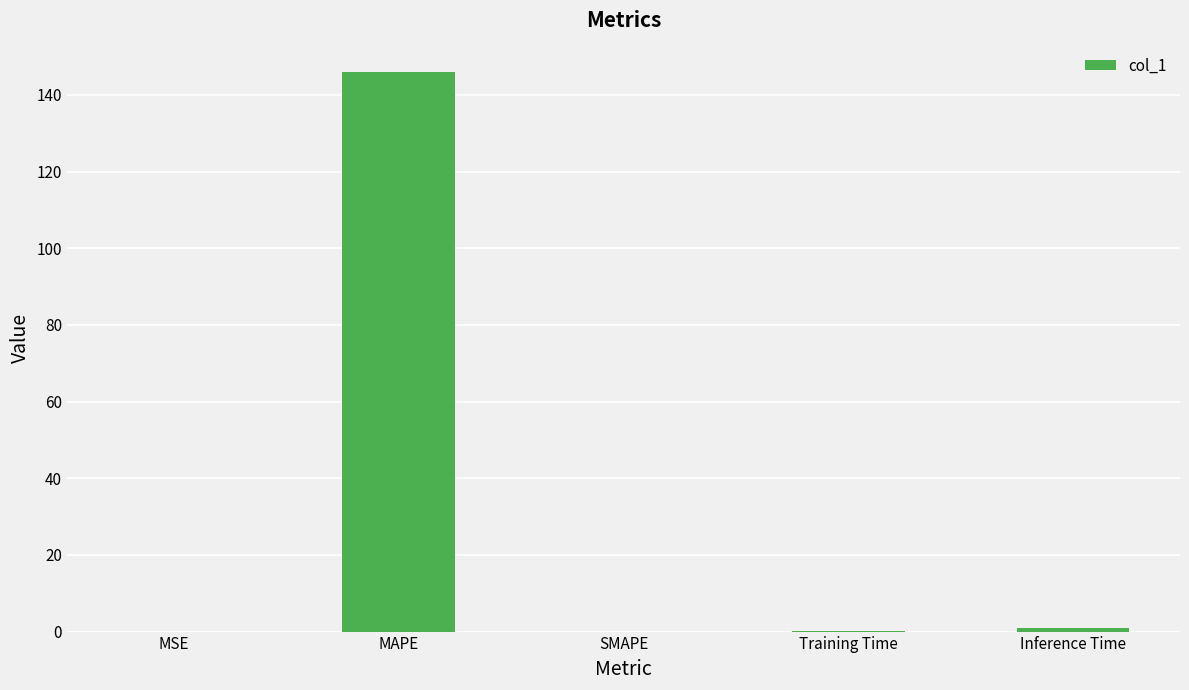

What is the sum of all values?

147.1